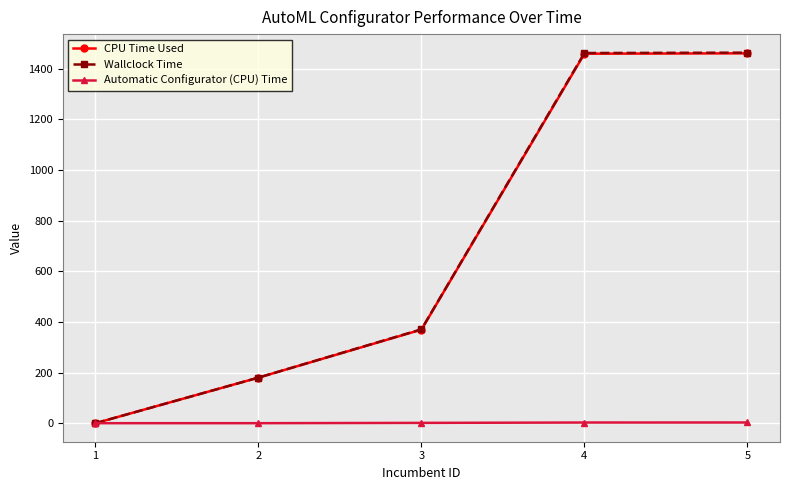

Which series has the widest spread of values?

Wallclock Time